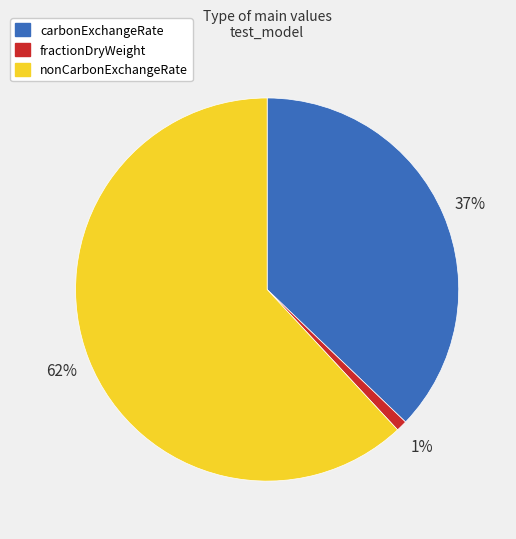

To the nearest percent, what is the combined percentage of fractionDryWeight and carbonExchangeRate?

38%